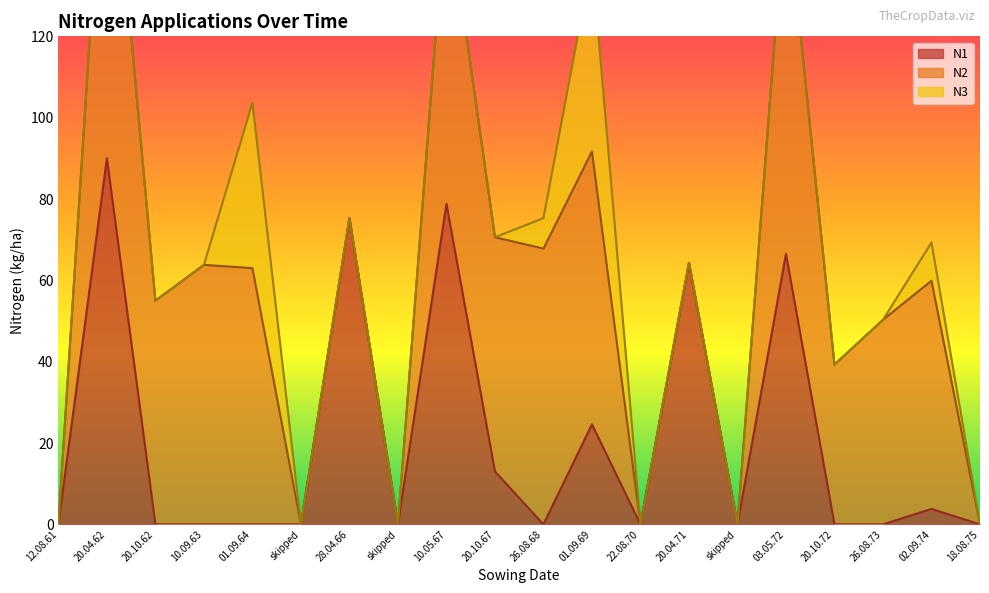

What is the label of the 17th point from the right?

10.09.63